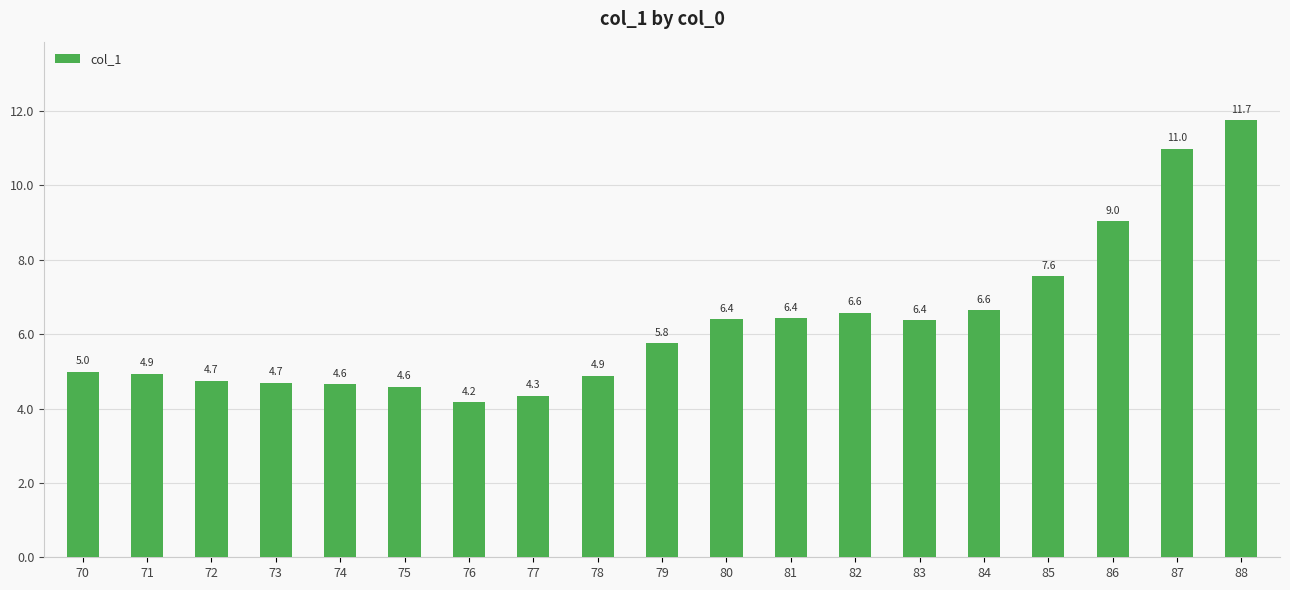

What is the average value?

6.3